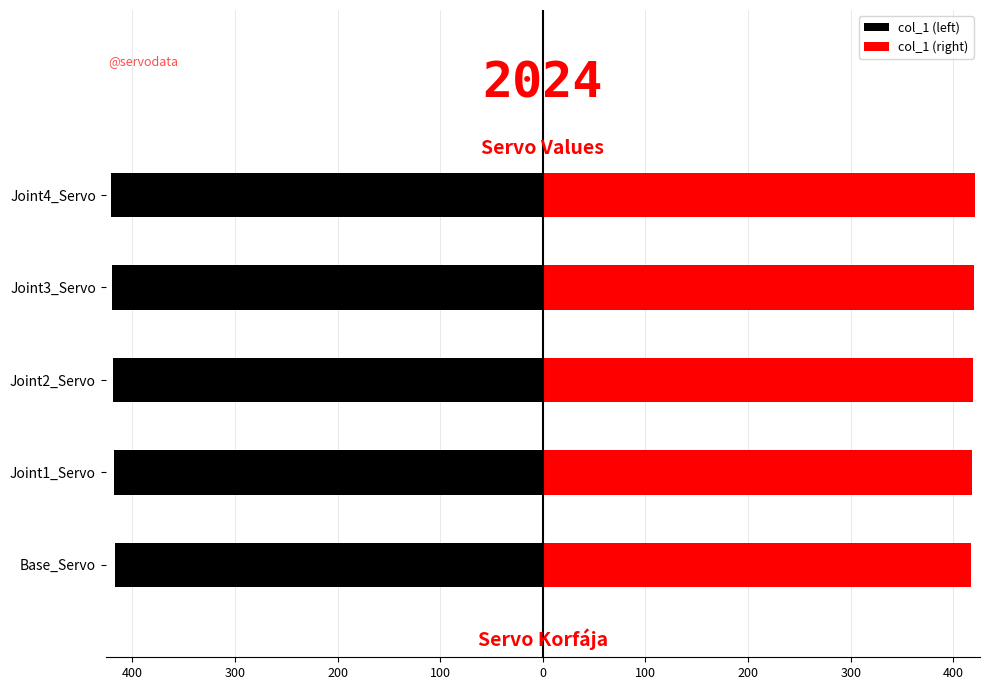

Where is the data nearest to the value 419?

Joint2_Servo